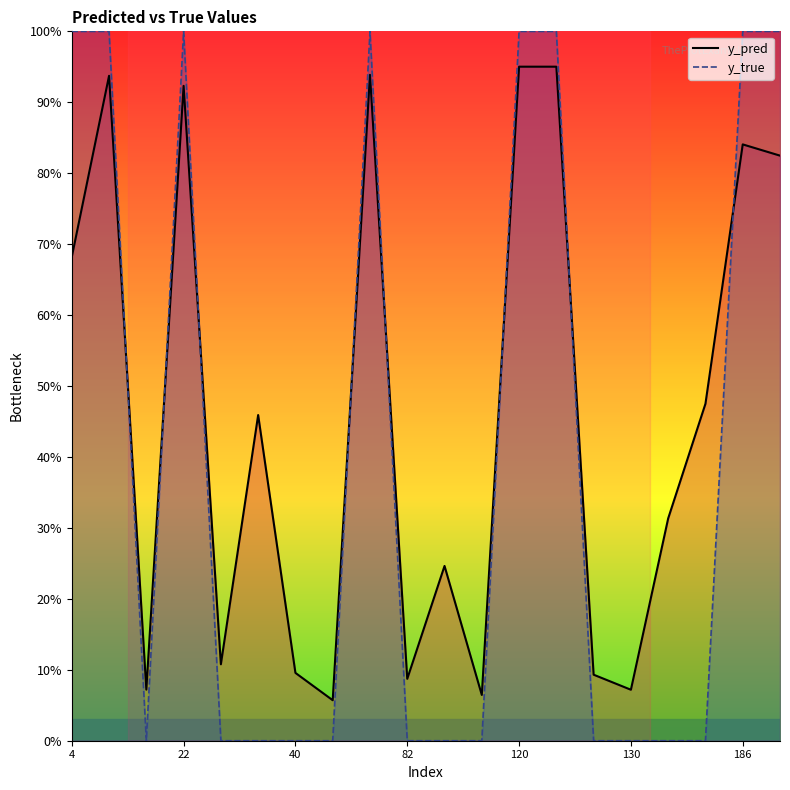

Which series has the largest total across all categories?

y_pred